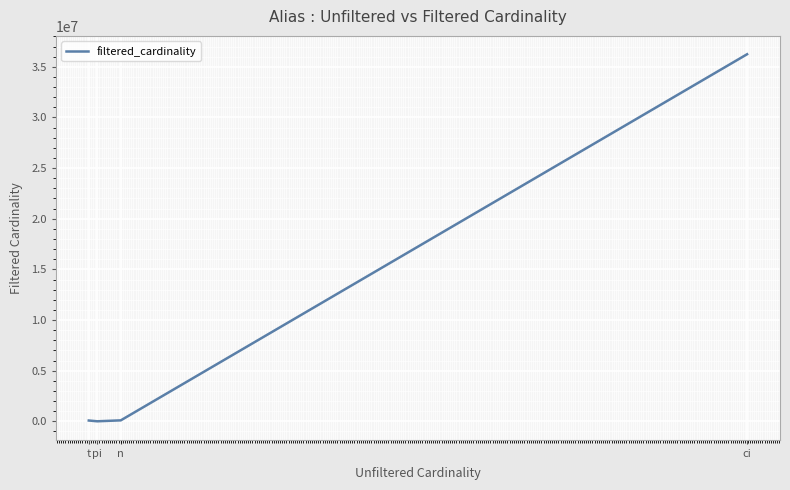

Where is the data nearest to the value 18122204?

n